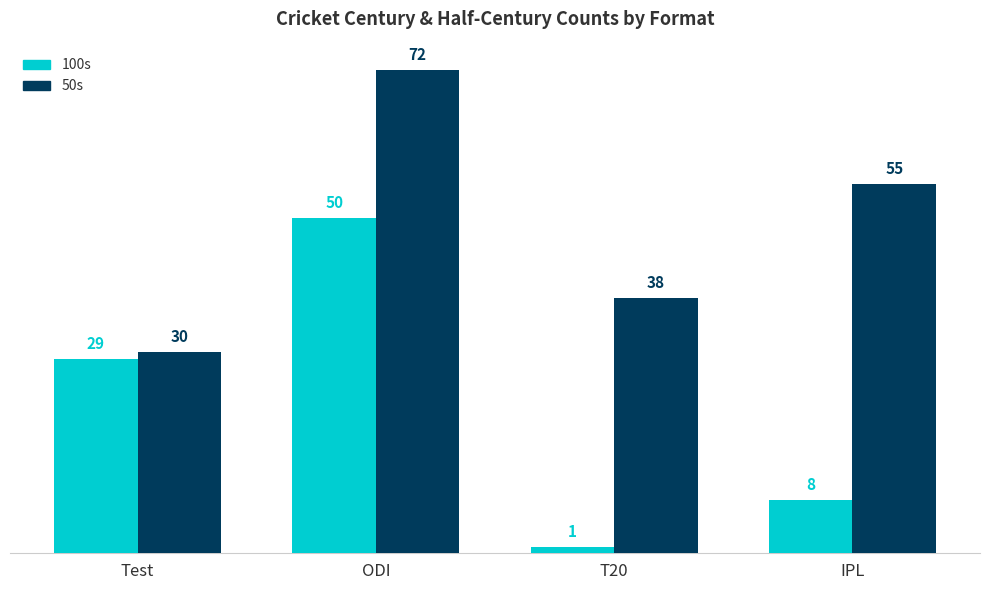

What is the spread (max minus min) of values at ODI?

22